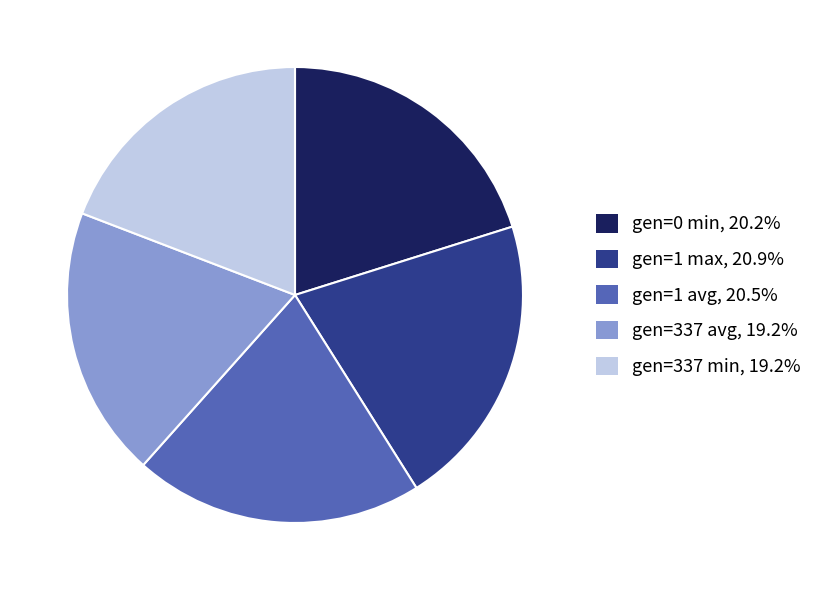

Approximately how many times larger is the value at gen=1 max, 20.9% compared to gen=1 avg, 20.5%?

1.0